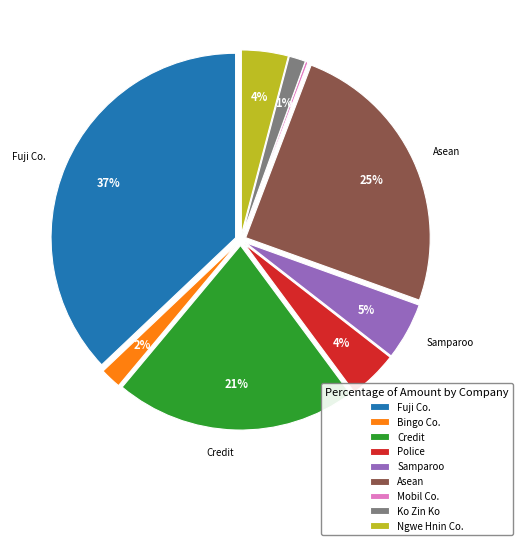

Is it true that Fuji Co. is 31% of the pie?

False